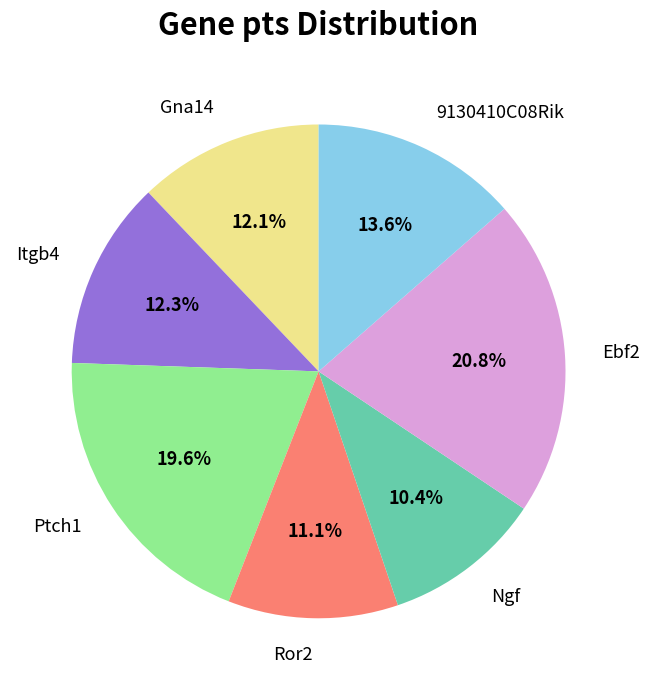

Which slice is the smallest?

Ngf